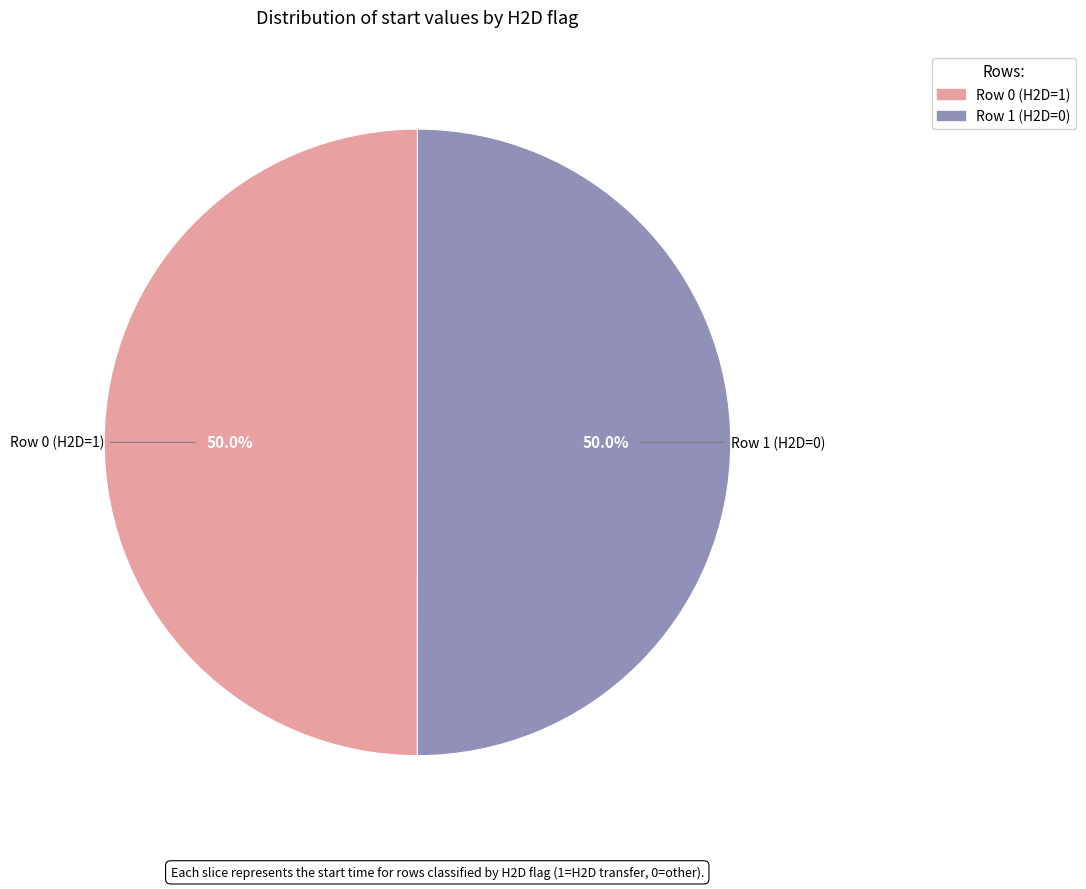

How many slices are in this pie chart?

2